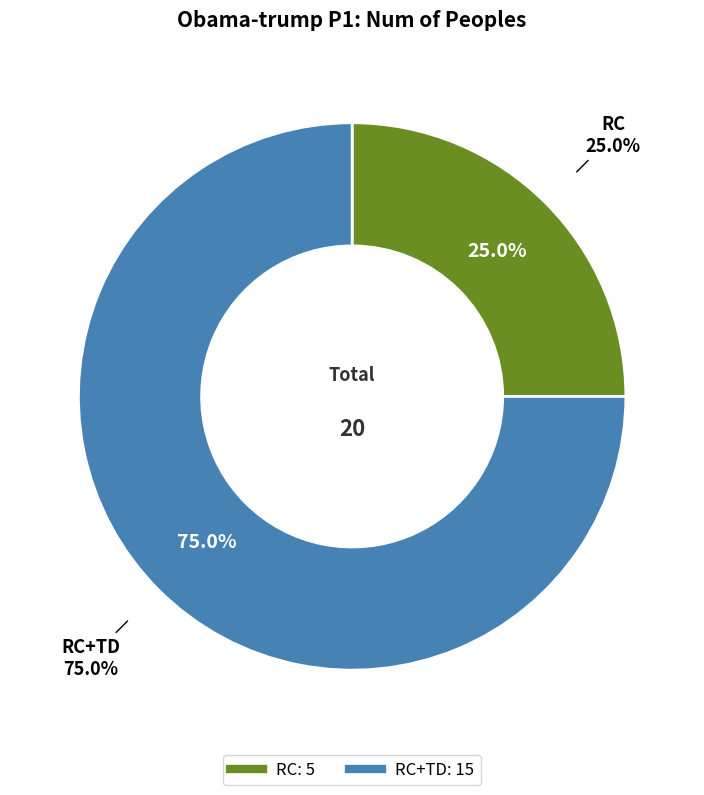

How many segments does this pie chart have?

2